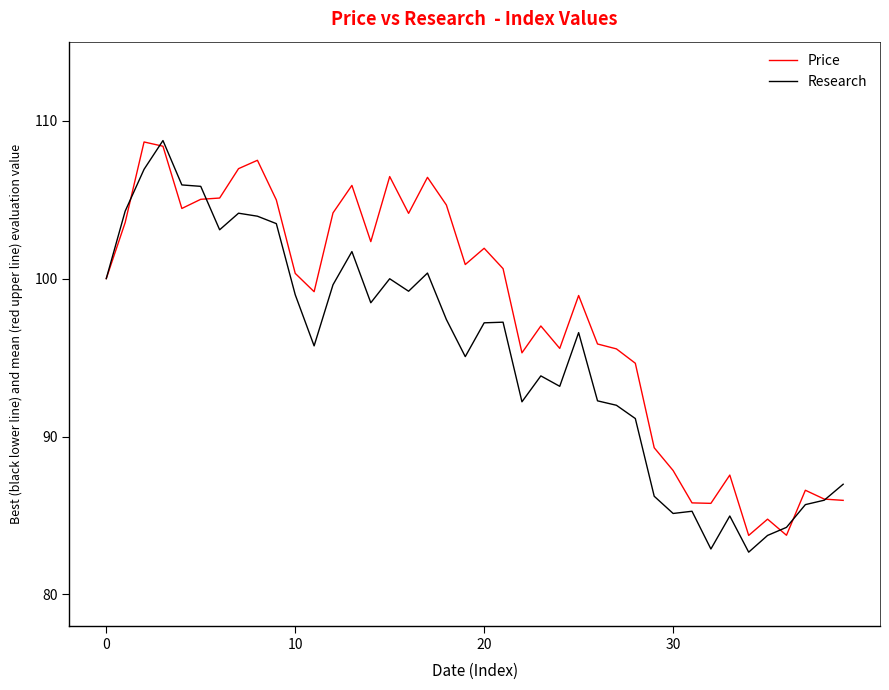

How many values in the Research series exceed 97?

20